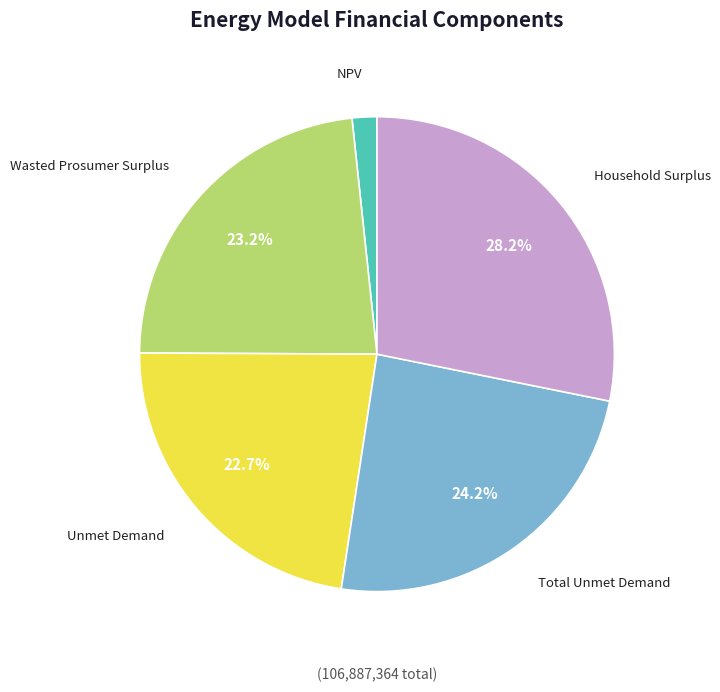

How many slices are in this pie chart?

5